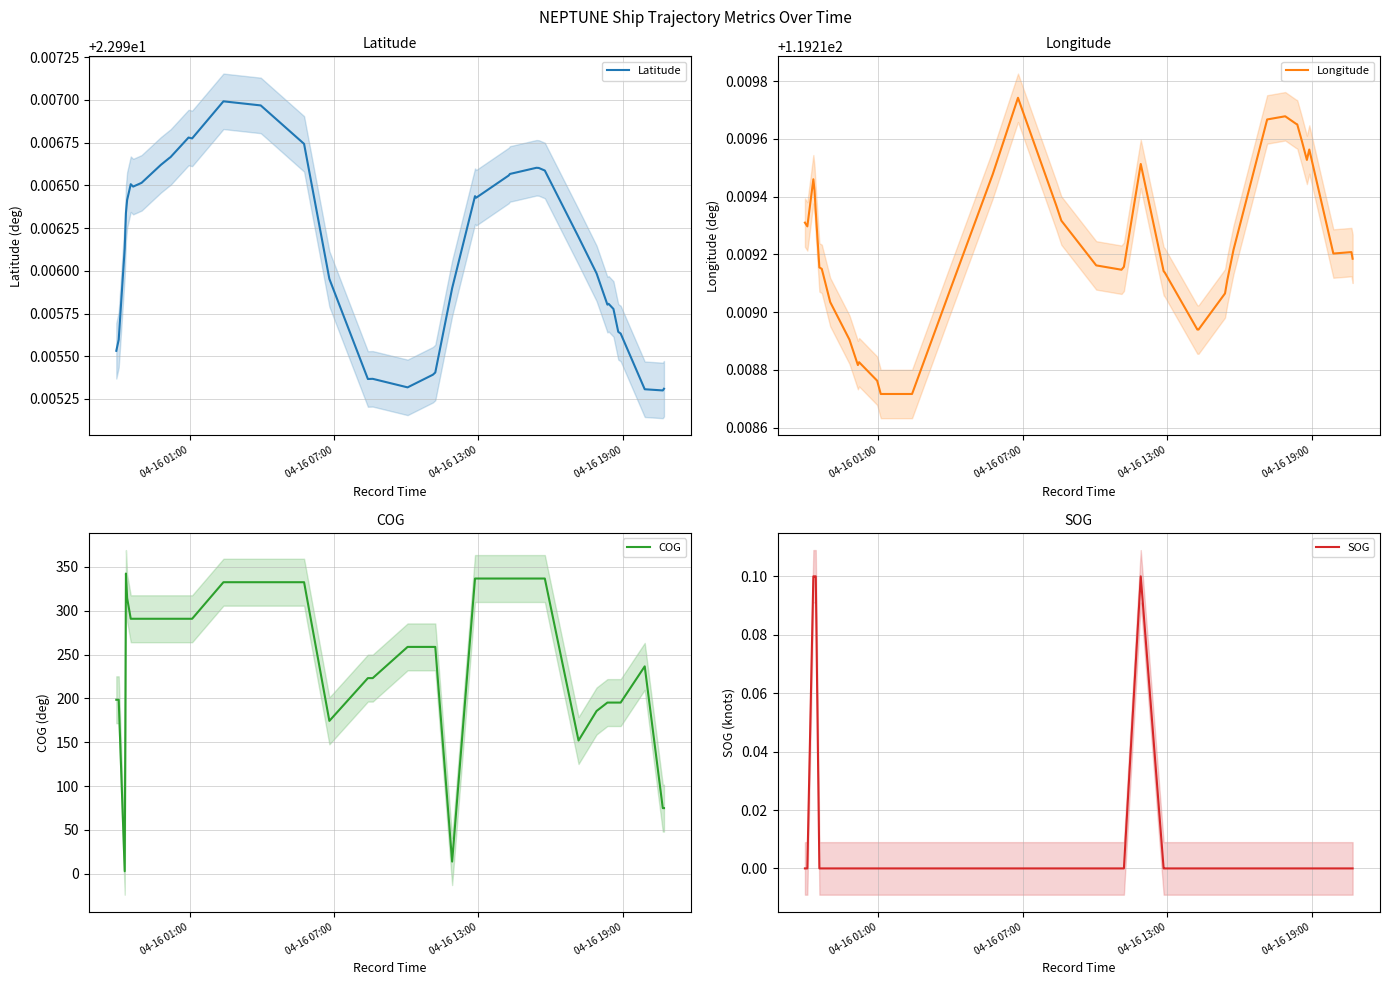

True or false: Longitude and Latitude cross at least once.

False